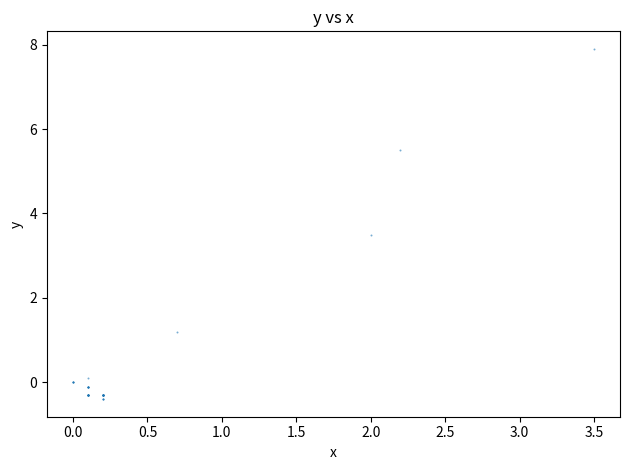

What Y value in the scatter plot is closest to 3?

3.5